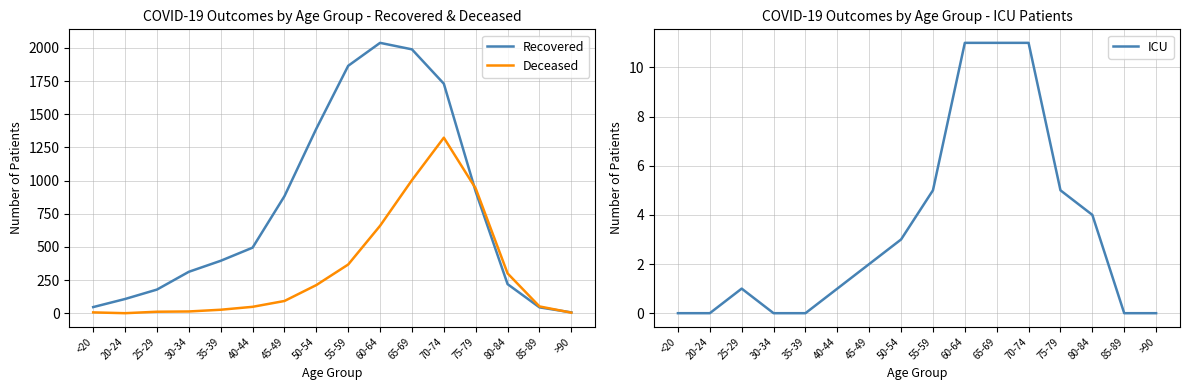

True or false: Deceased has a value of 48 at 40-44.

True